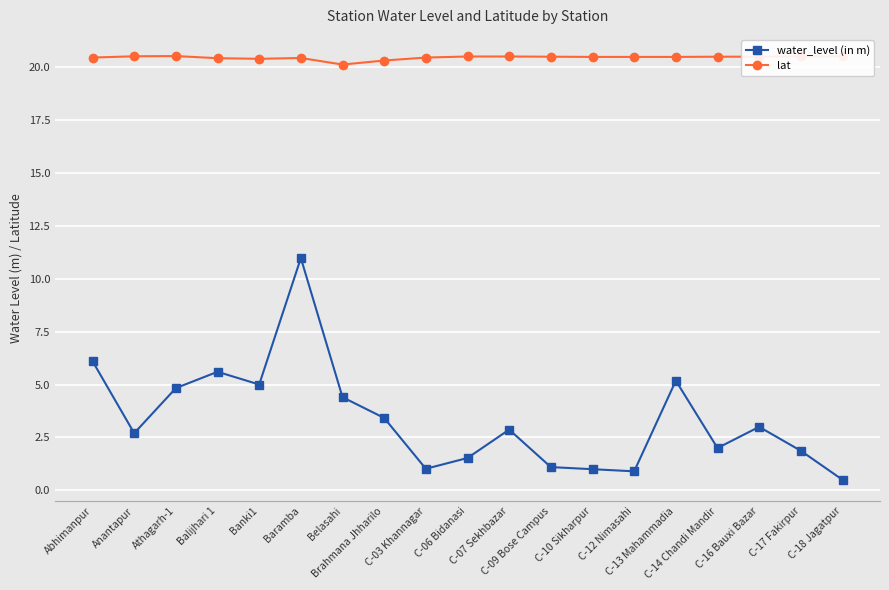

How many categories are shown in the chart?

19